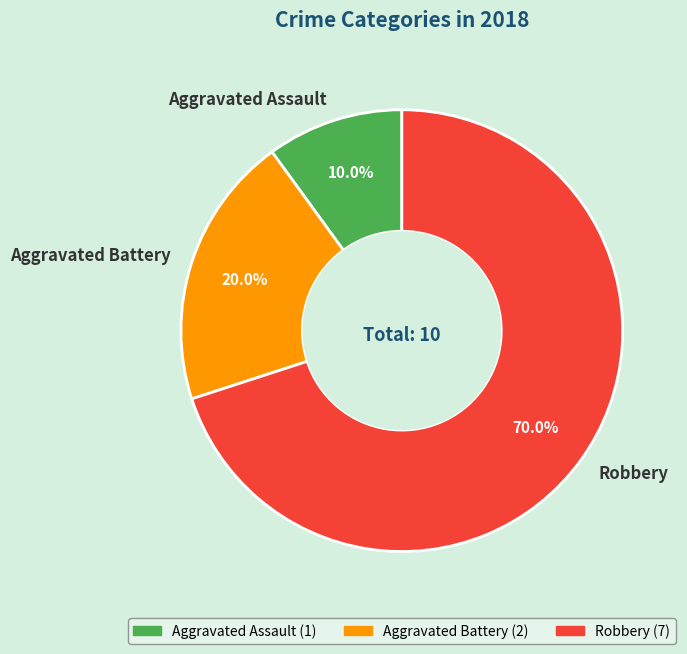

Which category accounts for the majority?

Robbery